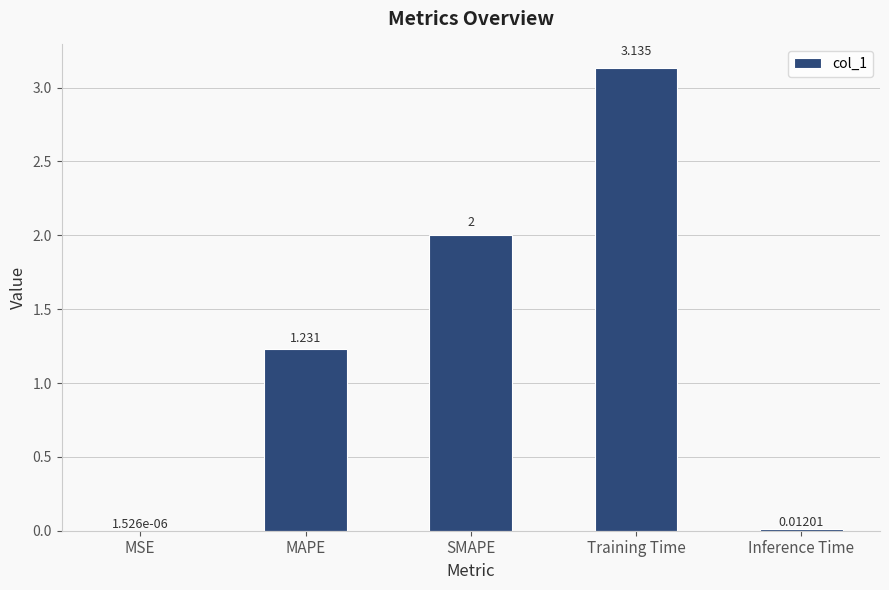

At which category does the chart reach its peak across all series?

Training Time